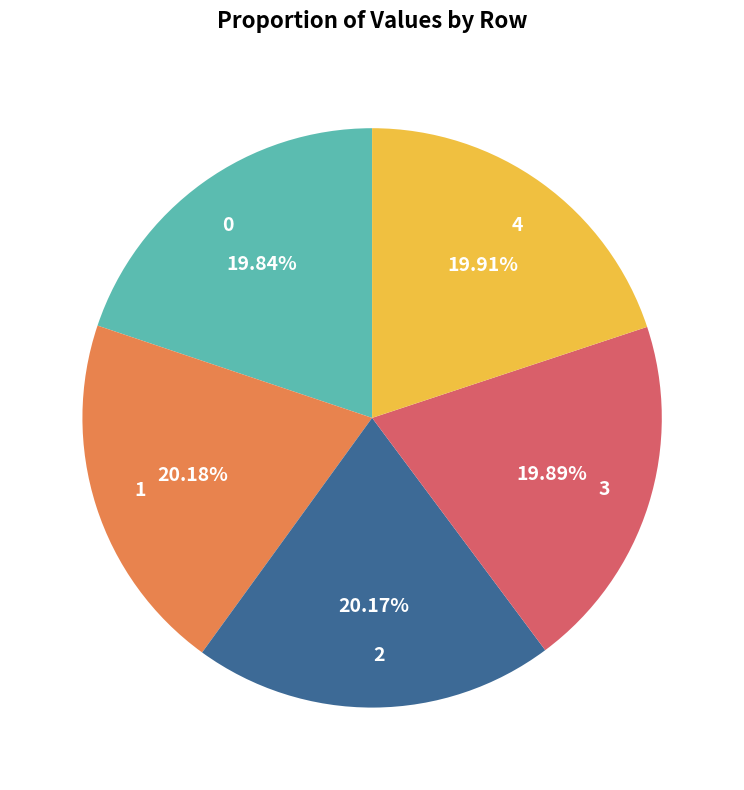

What portion of the pie excludes 2?

79.8%